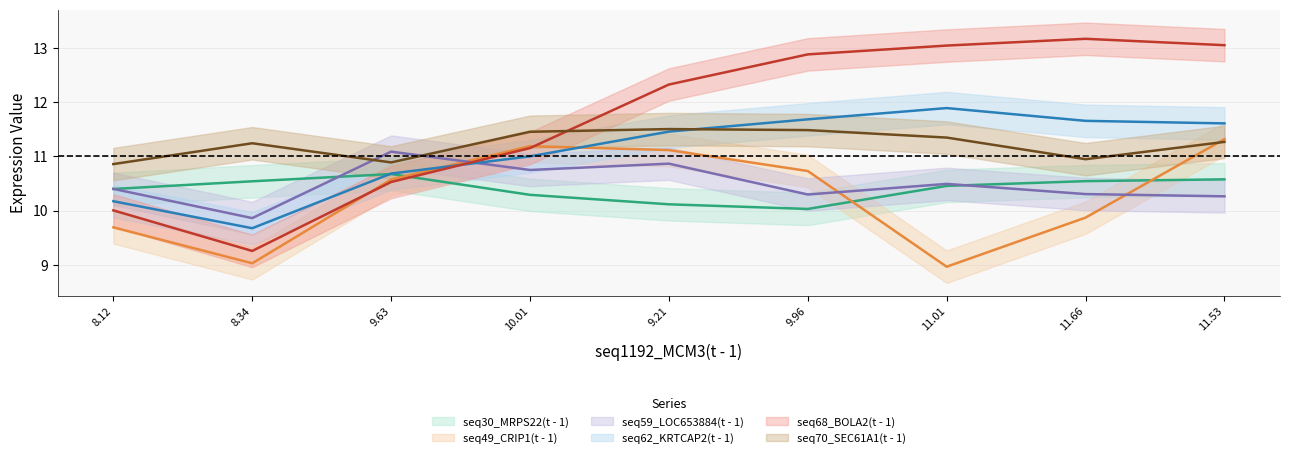

What is the total value across all series at 10.01?

65.8